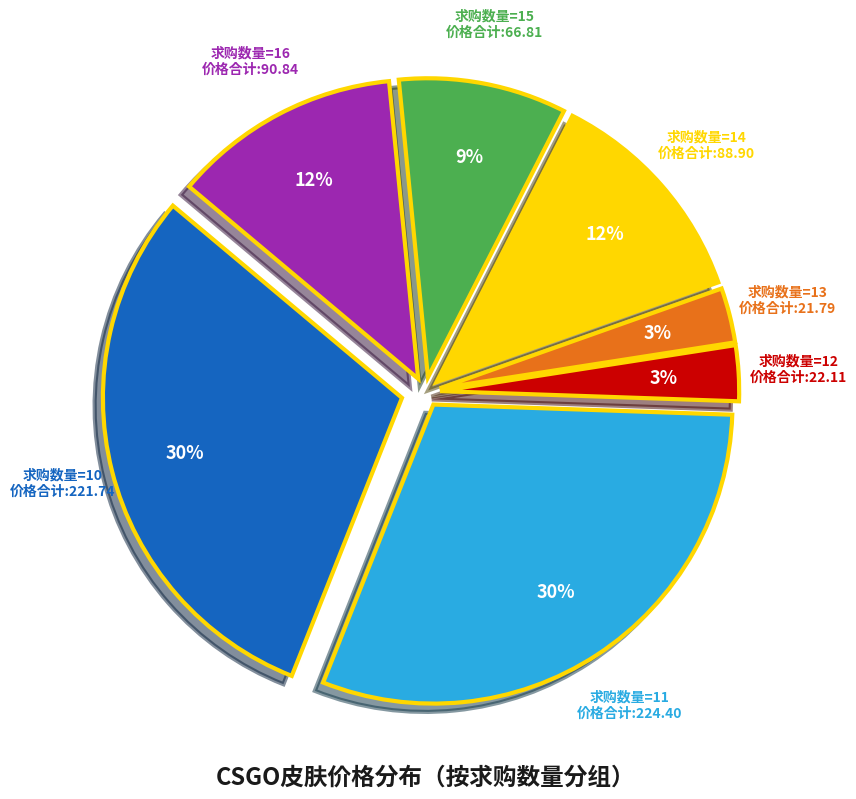

To the nearest percent, what is the combined percentage of 求购数量=16 价格合计:90.84 and 求购数量=13 价格合计:21.79?

15%